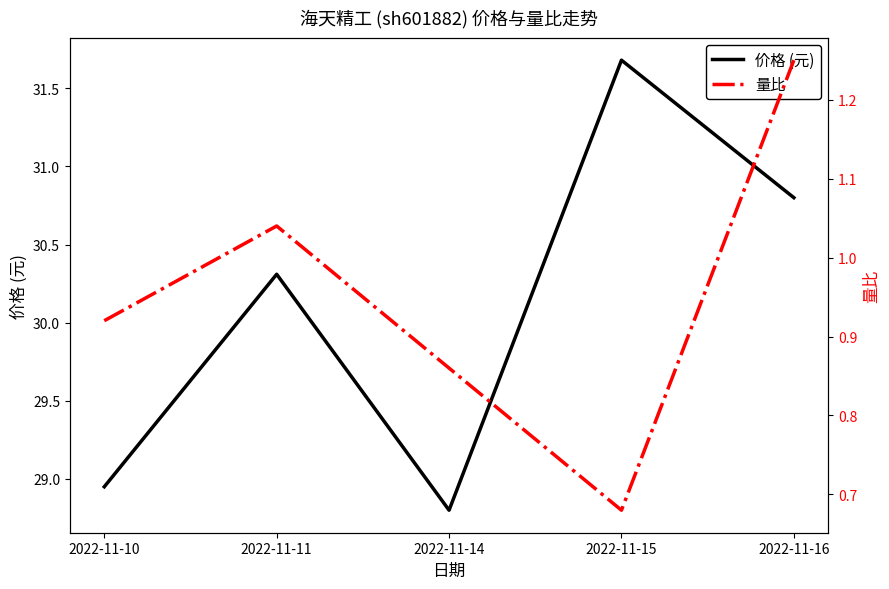

Does the chart have visible grid lines?

No